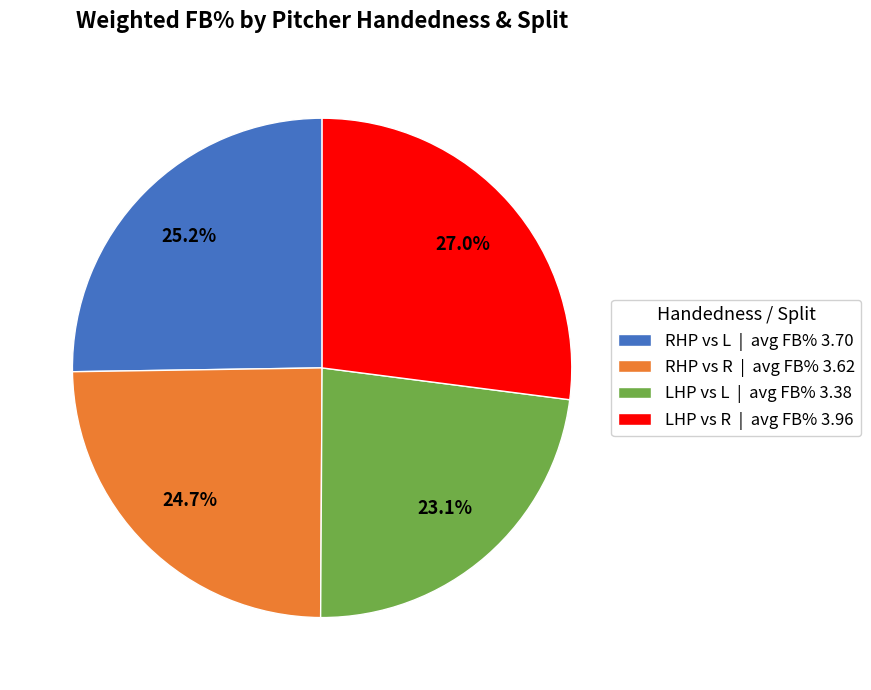

Does any single category account for the majority?

No